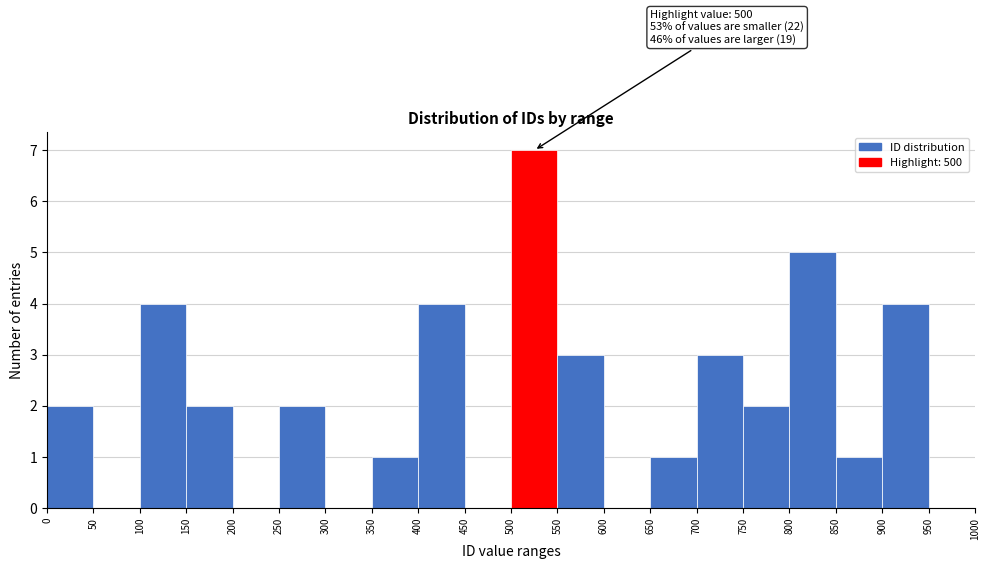

Which range on the x-axis has the tallest bar?

500 to 550